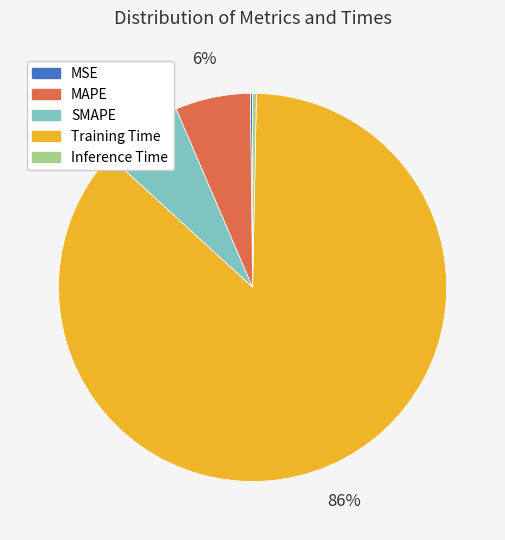

To the nearest percent, what percentage of the pie is SMAPE?

7%